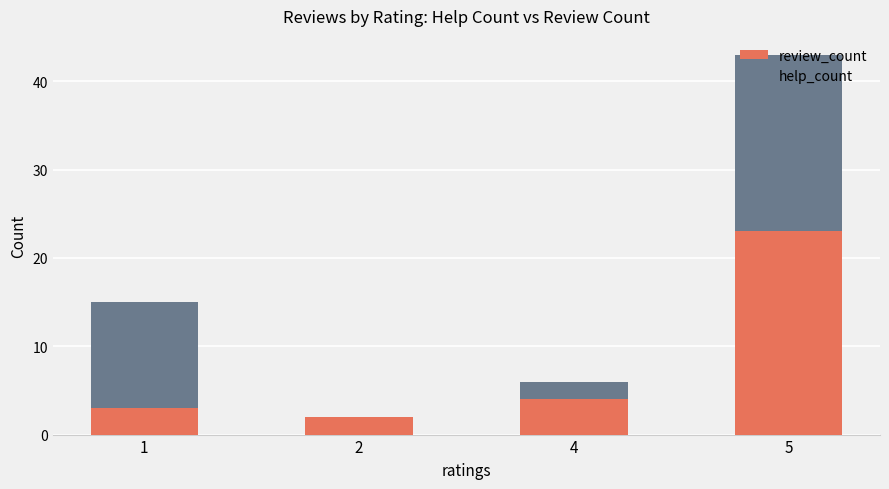

The value of review_count at 4 is 4. True or false?

True